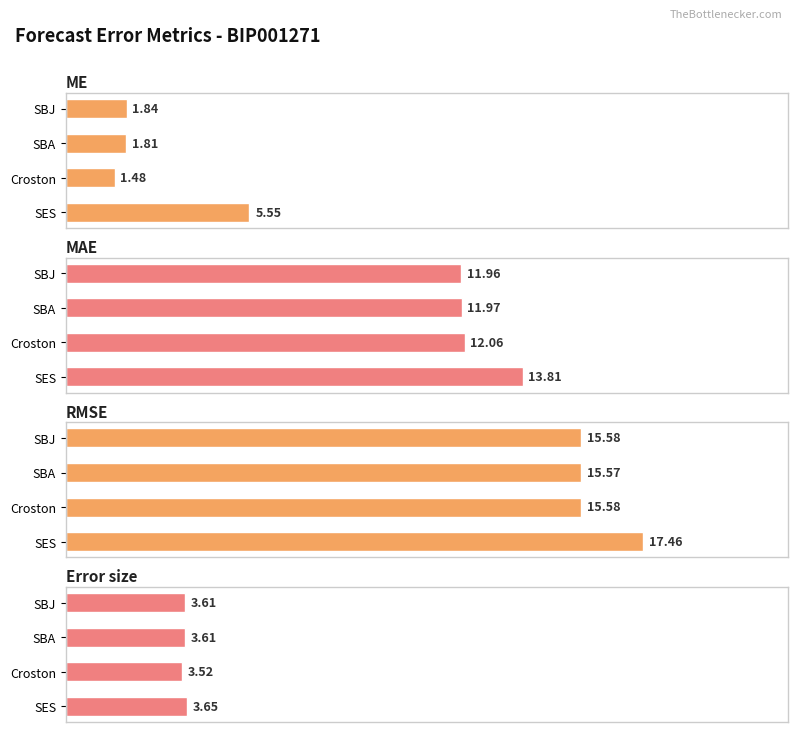

How many series are shown in this chart?

4